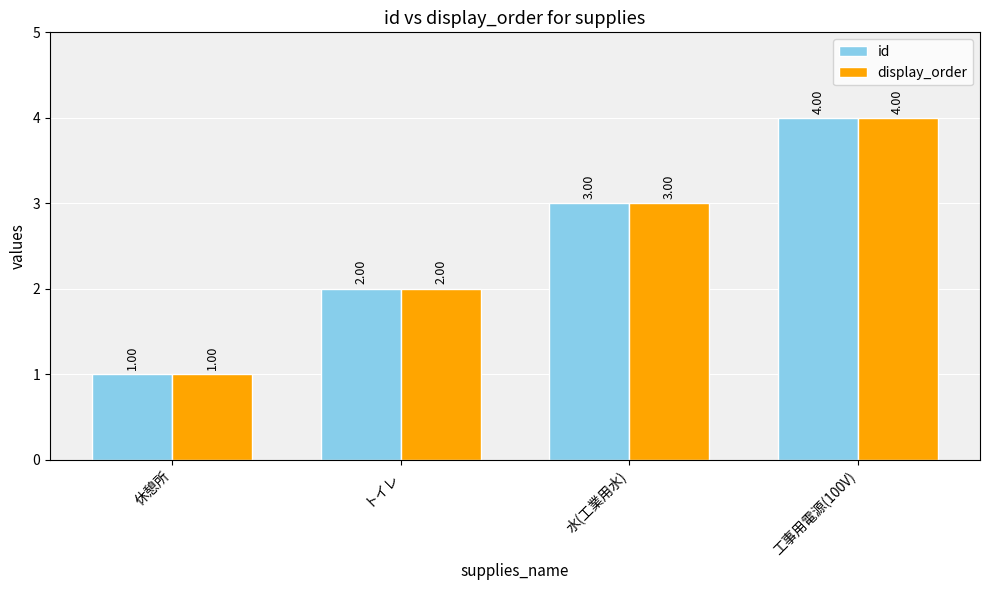

What position from the right is 水(工業用水)?

2